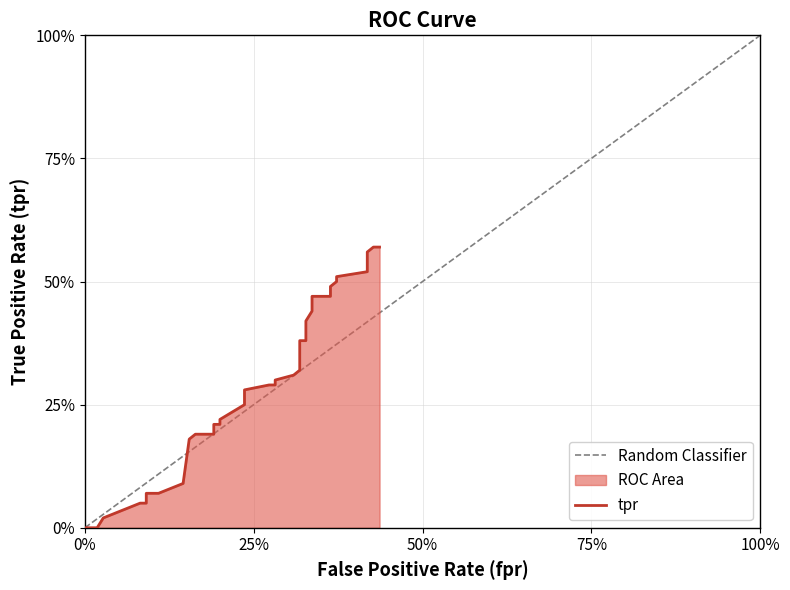

What is the label of the 18th point from the right?

0.3181818181818182